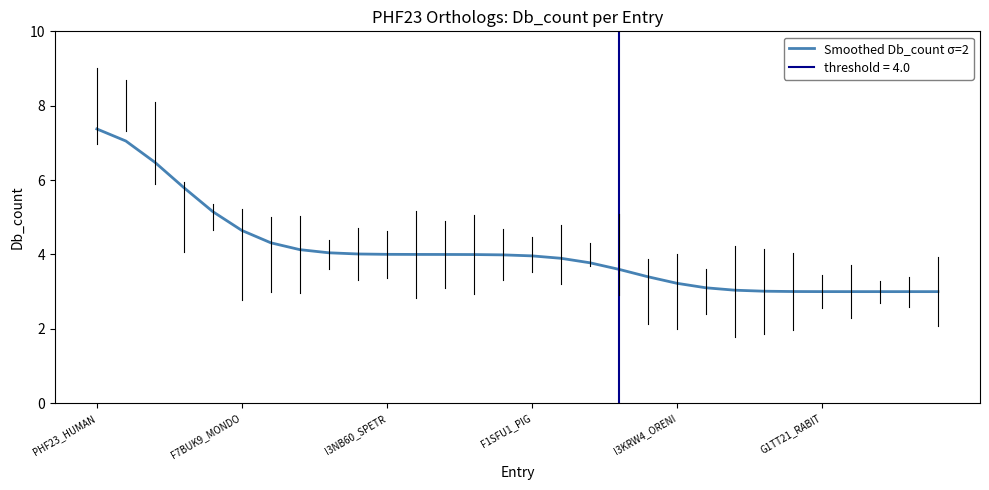

Does the chart display data point markers on the line(s)?

No